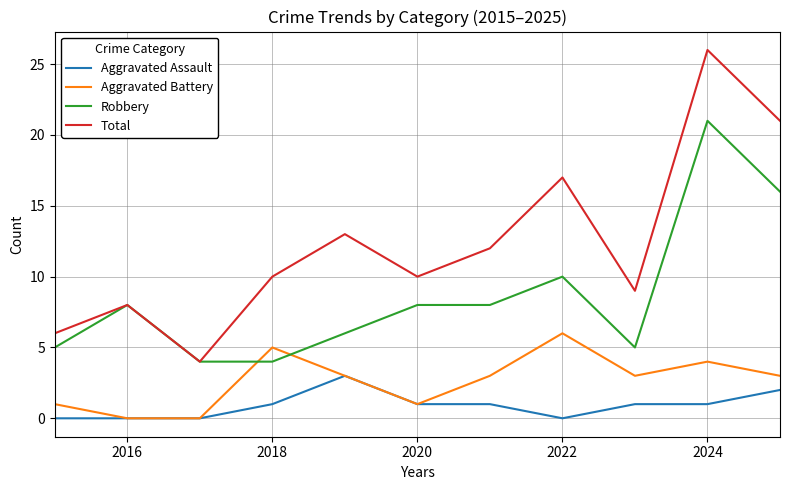

At how many categories does at least one series exceed 14?

3